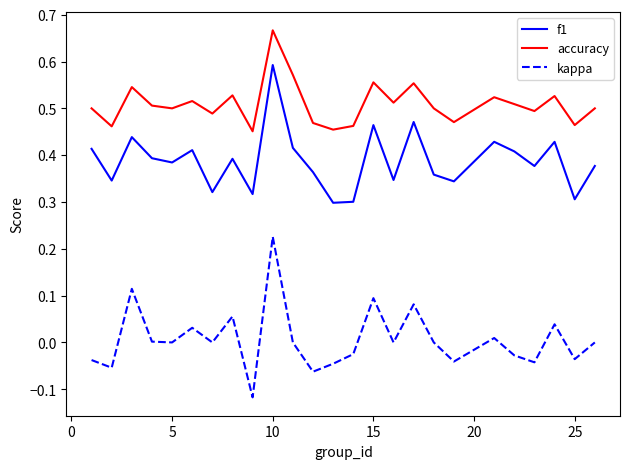

List the series in order of their peak value, highest first.

accuracy, f1, kappa